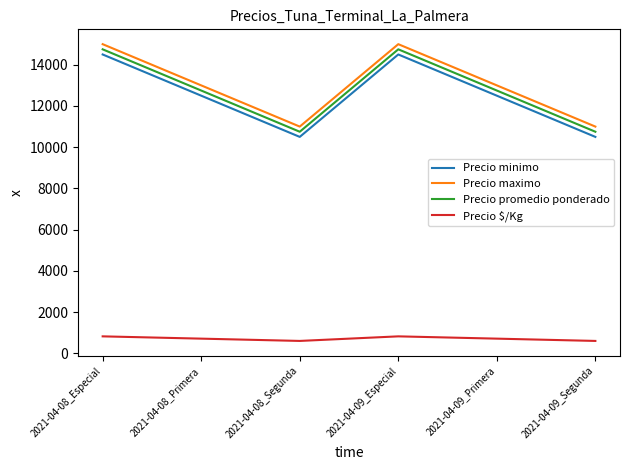

Read the Precio maximo value at 2021-04-08_Primera, to the nearest 100.

13000